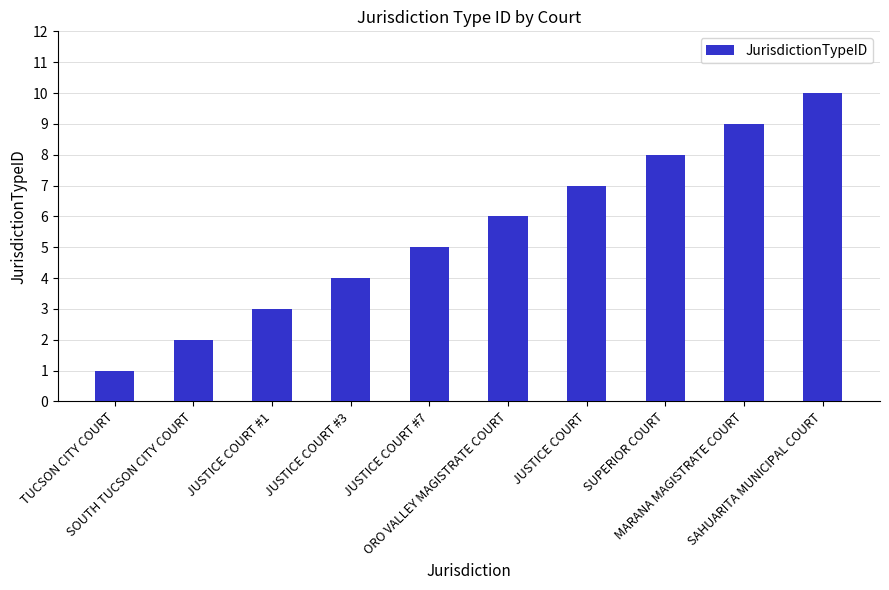

What is the difference between the values at MARANA MAGISTRATE COURT and JUSTICE COURT #7?

4